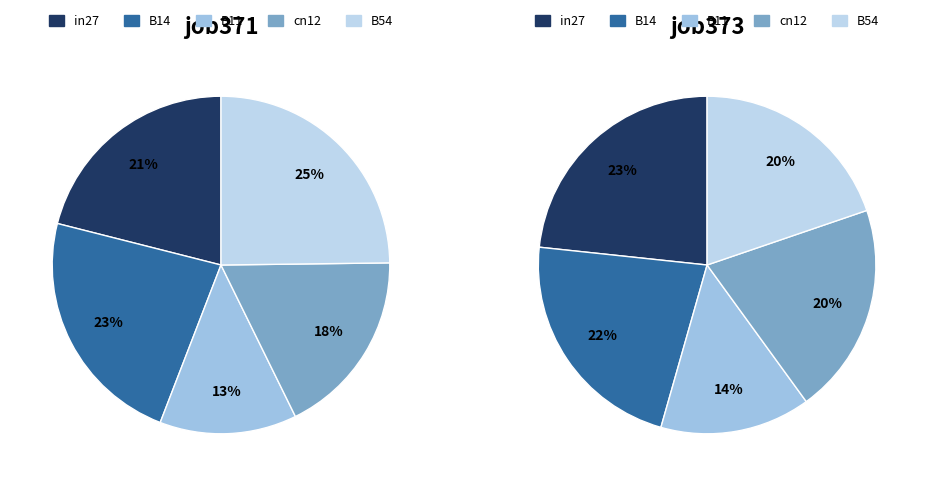

Count the number of slices in the pie.

5